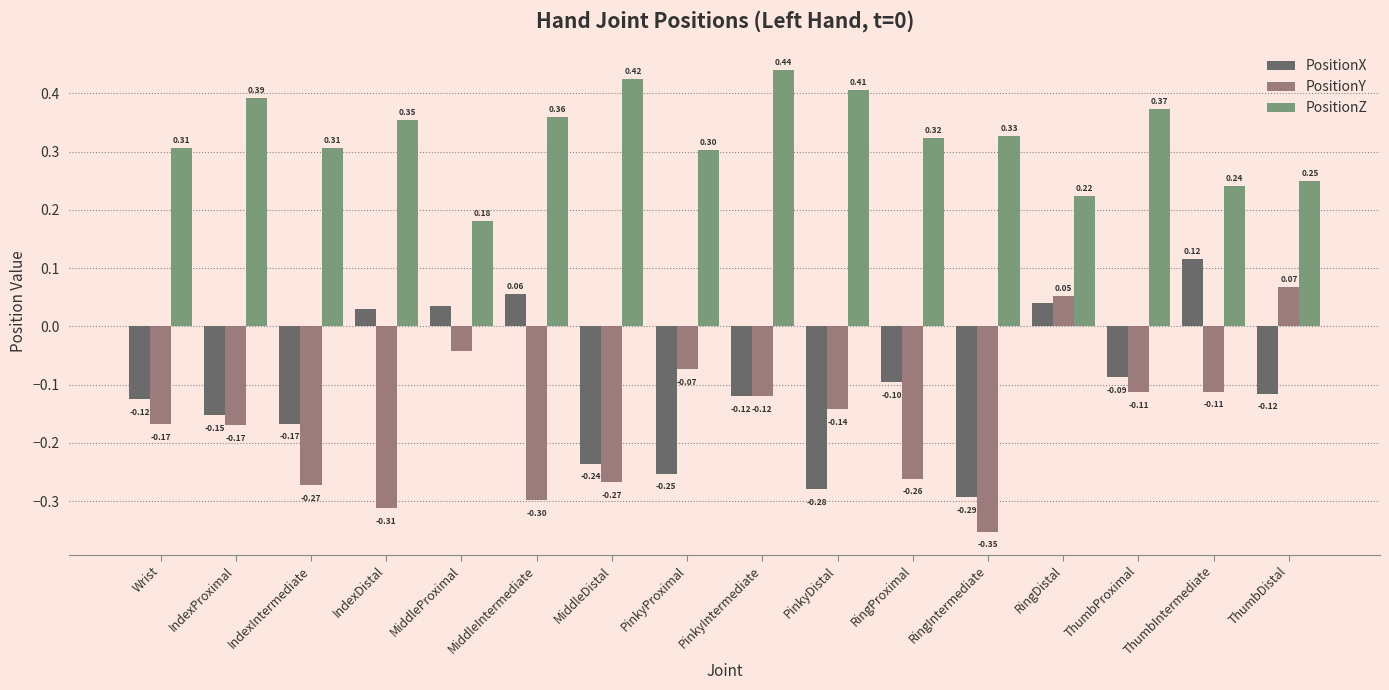

Which category has the lowest value in the PositionX series?

RingIntermediate